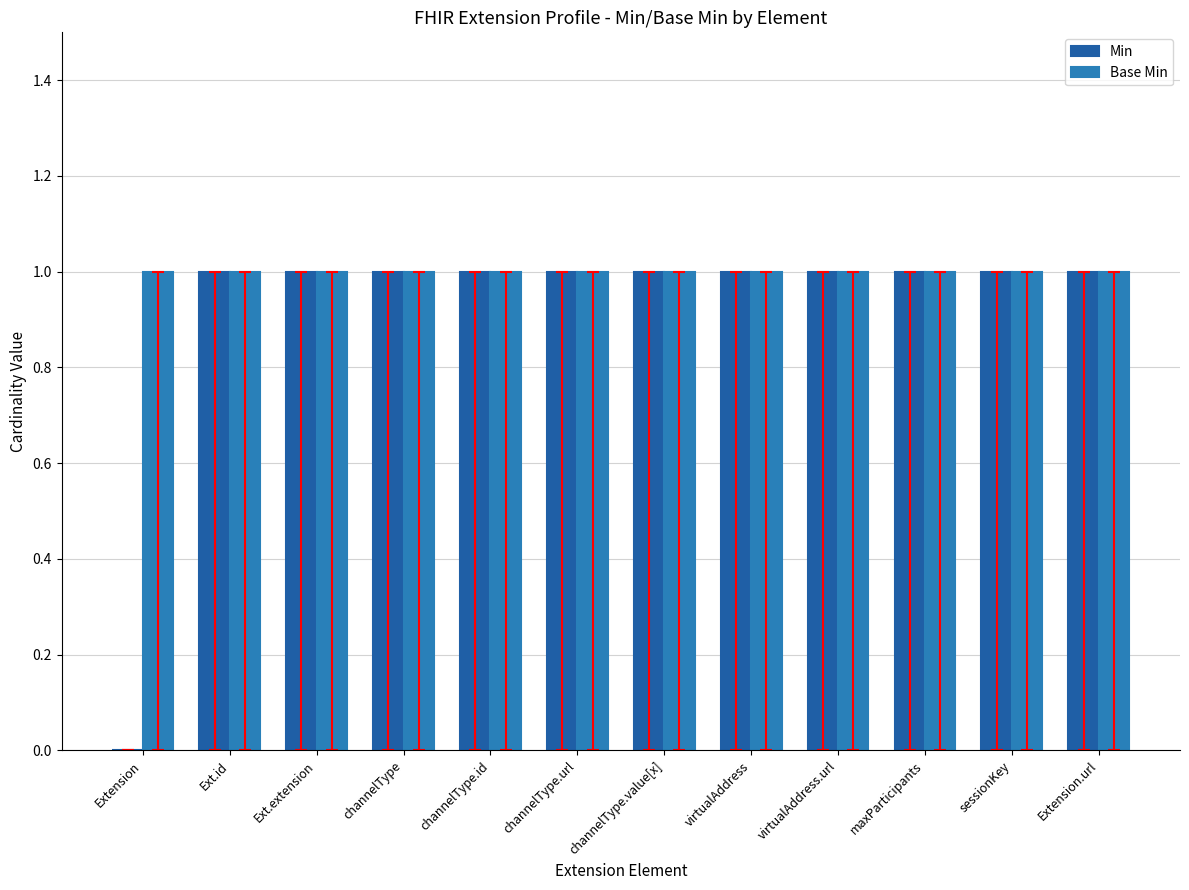

Which series changed the most between Extension and maxParticipants?

Min